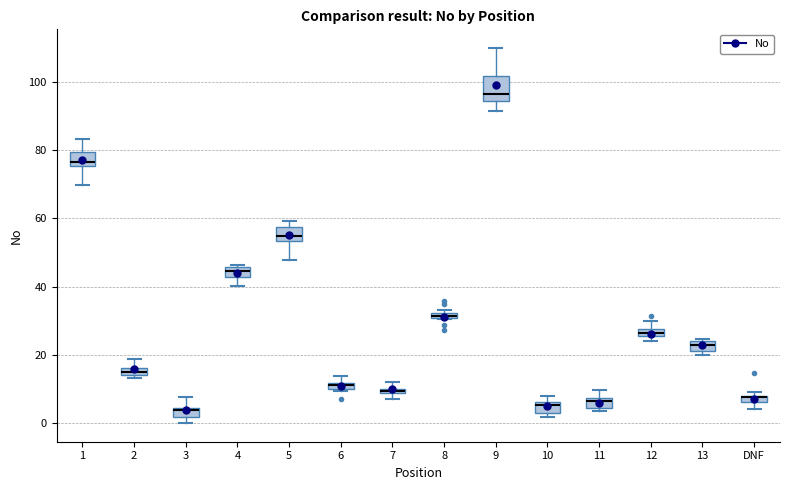

Comparing the boxes themselves (not the whiskers), which one is the tallest?

9